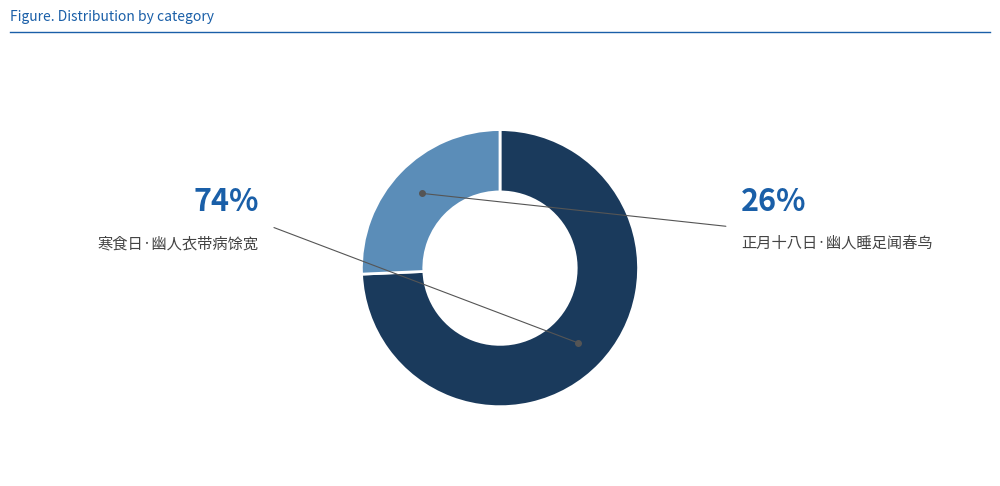

The 寒食日·幽人衣带病馀宽 slice represents 69% of the pie. True or false?

False